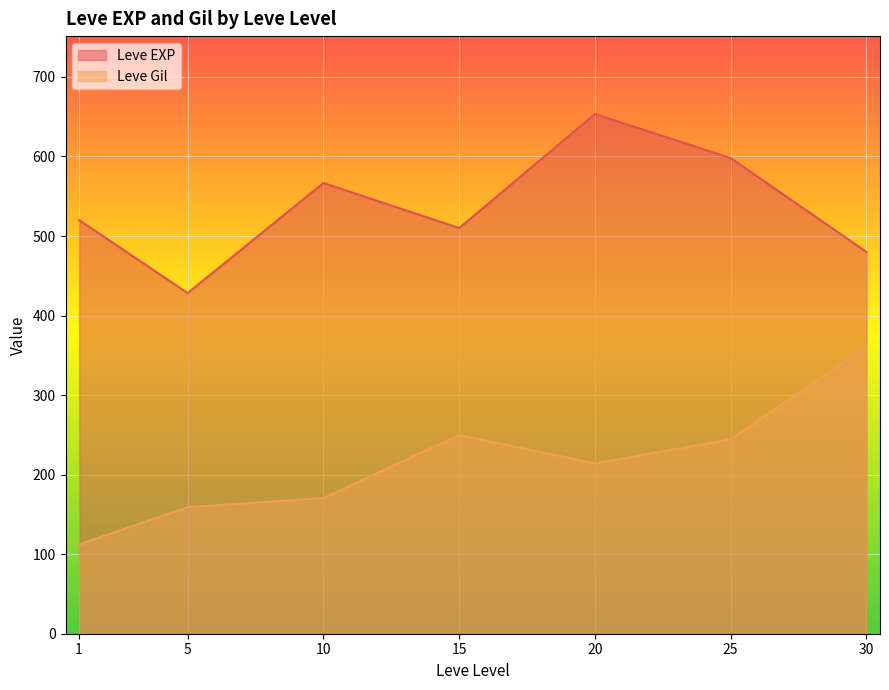

Reading left to right, extract all data points from this chart.

Leve EXP: 1=520.0	5=428.3	10=566.7	15=510.0	20=653.3	25=598.0	30=480.0
Leve Gil: 1=112.3	5=159.0	10=170.7	15=249.7	20=214.2	25=244.4	30=361.0